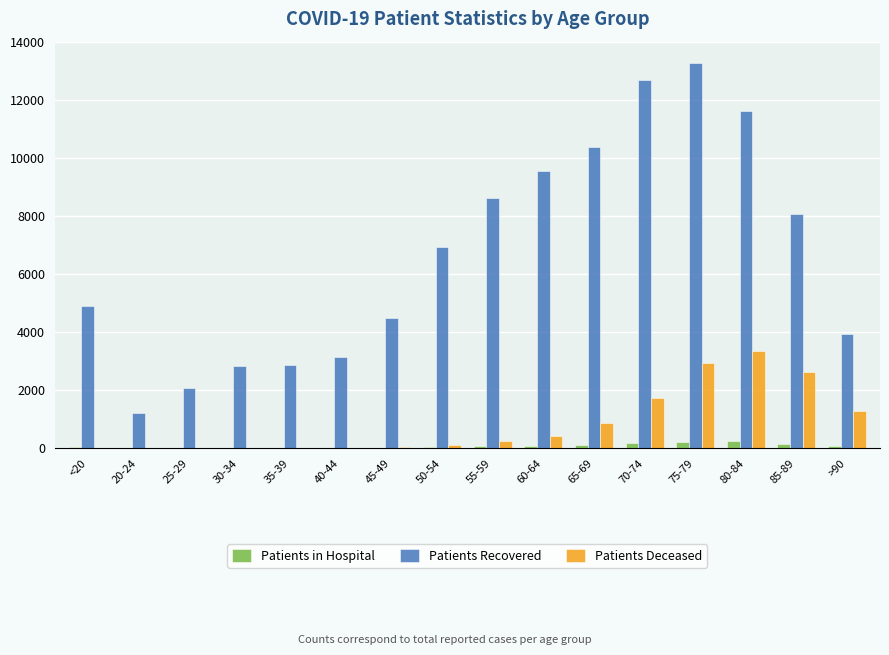

The Patients Recovered series shows 1048 at >90. True or false?

False